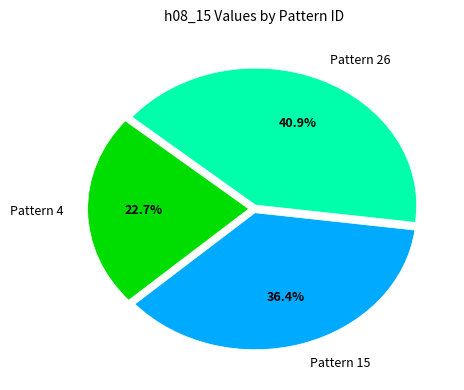

What percentage is the Pattern 4 slice, to the nearest percent?

23%